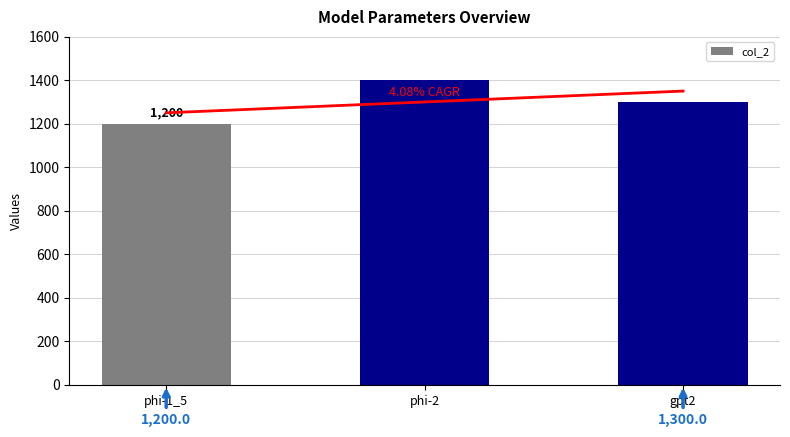

What is the label of the 2nd bar from the left?

phi-2